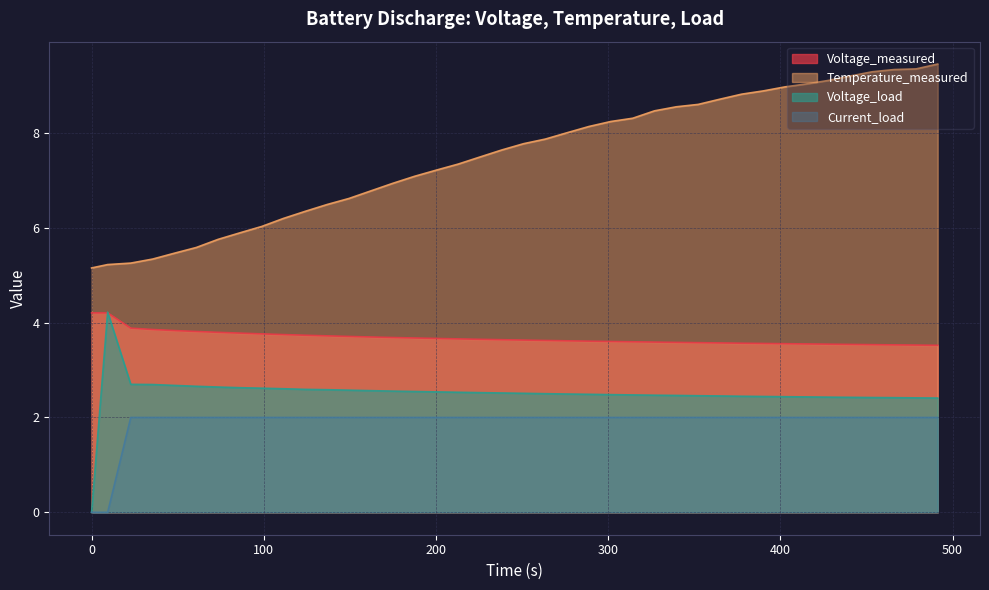

At 301.562, list the series in order from largest to smallest.

Temperature_measured, Voltage_measured, Voltage_load, Current_load